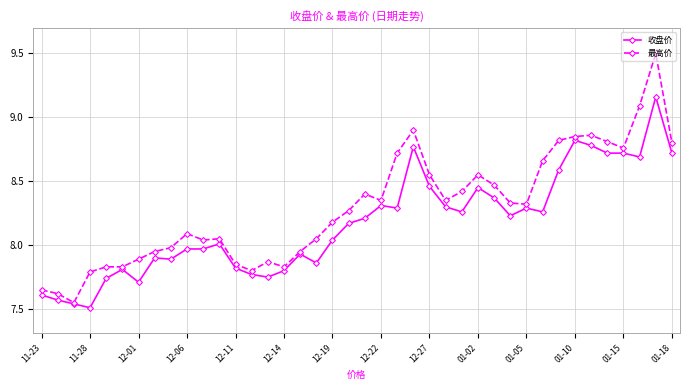

Which series has the largest total across all categories?

最高价